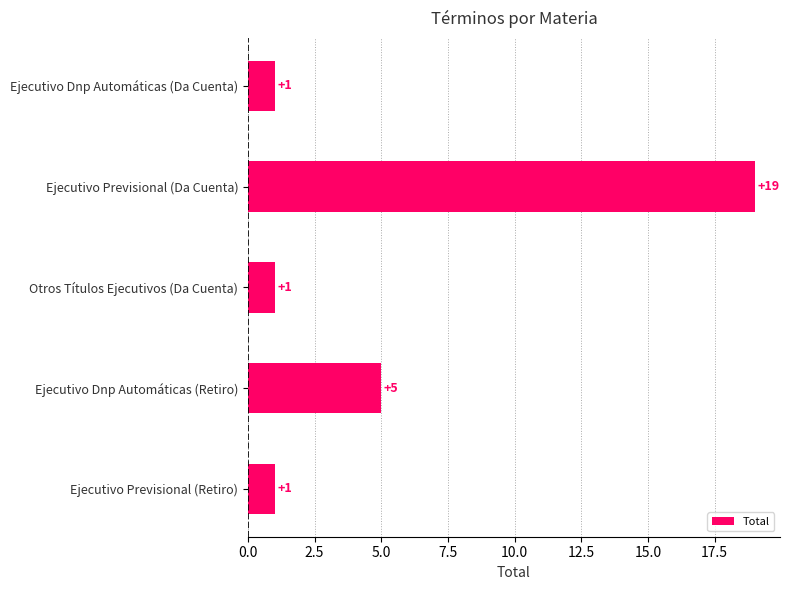

Reading top to bottom, extract all data points from this chart.

Ejecutivo Dnp Automáticas (Da Cuenta)=1	Ejecutivo Previsional (Da Cuenta)=19	Otros Títulos Ejecutivos (Da Cuenta)=1	Ejecutivo Dnp Automáticas (Retiro)=5	Ejecutivo Previsional (Retiro)=1